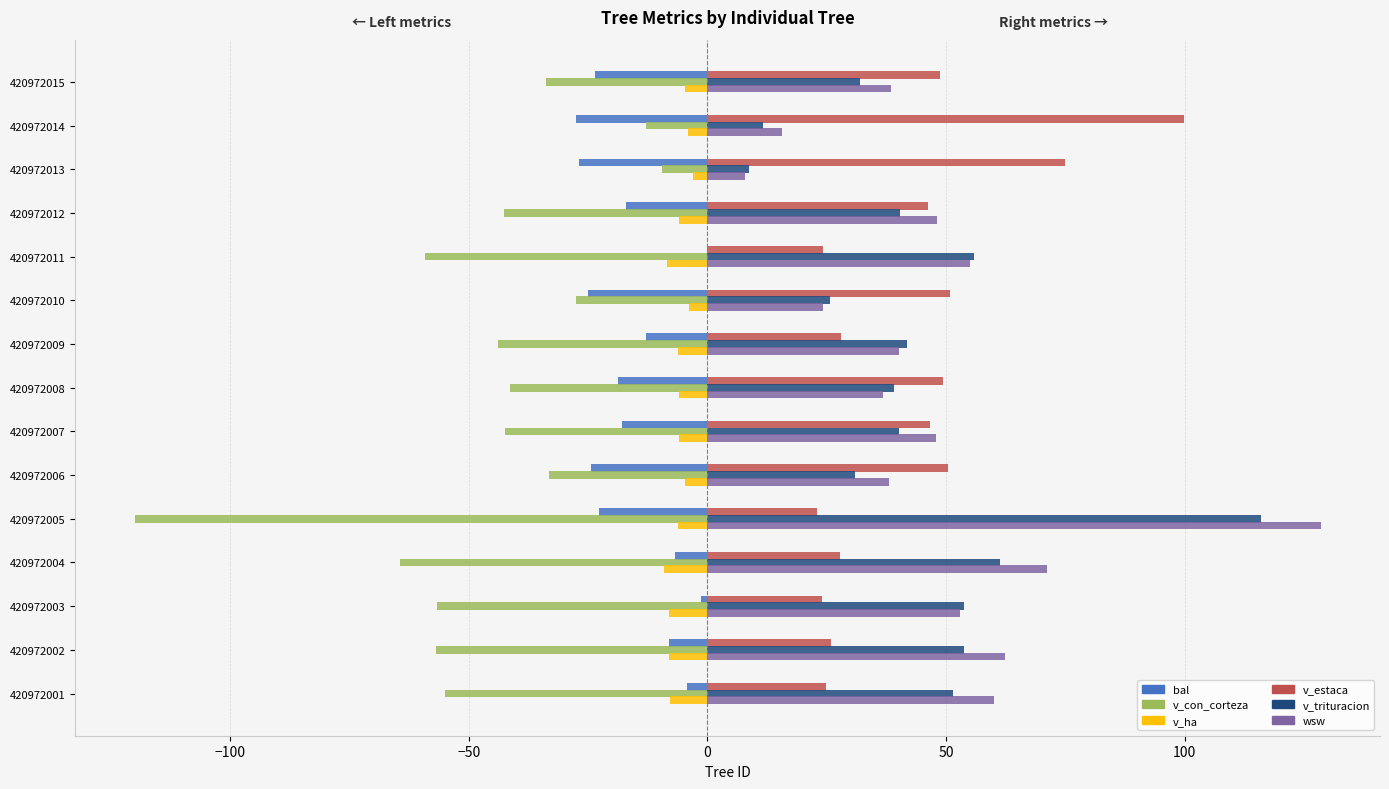

What is the sum of all v_con_corteza values?

-698.9